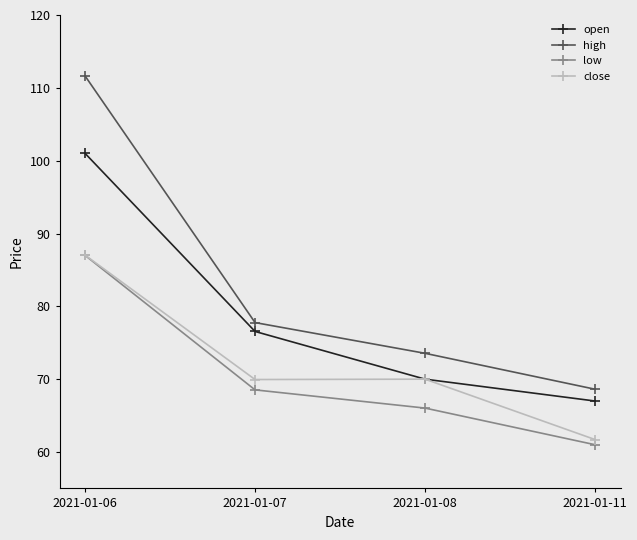

Which label corresponds to the largest value in the chart?

2021-01-06